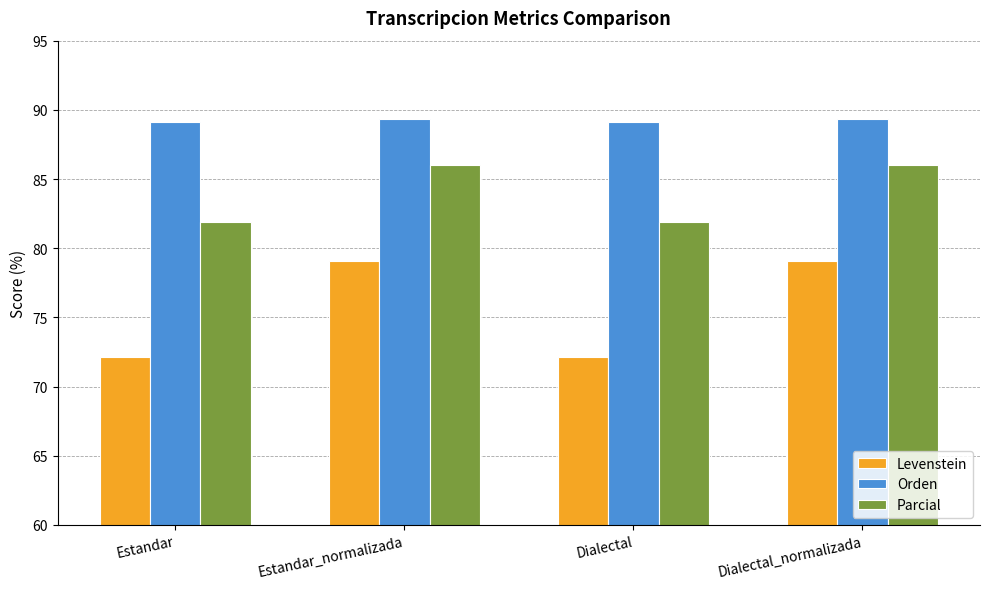

What is the spread (max minus min) of values at Estandar?

17.0